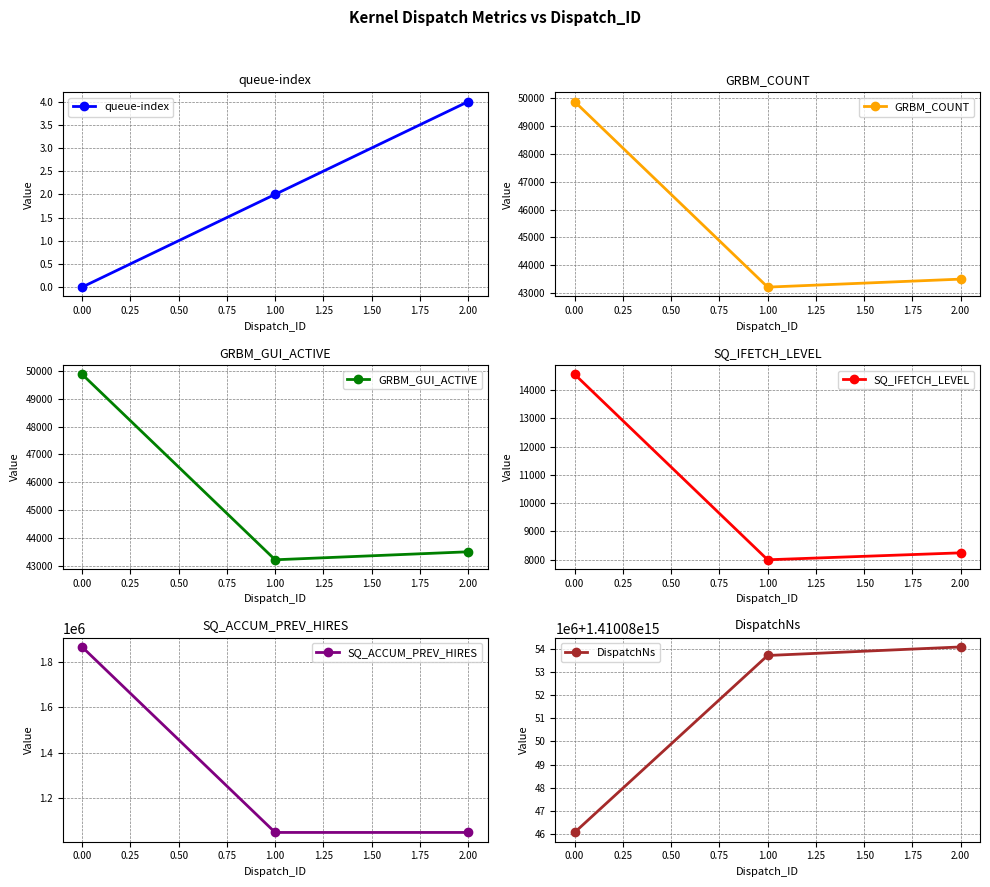

List the labels in order of queue-index value, smallest first.

0.00, 1.00, 2.00